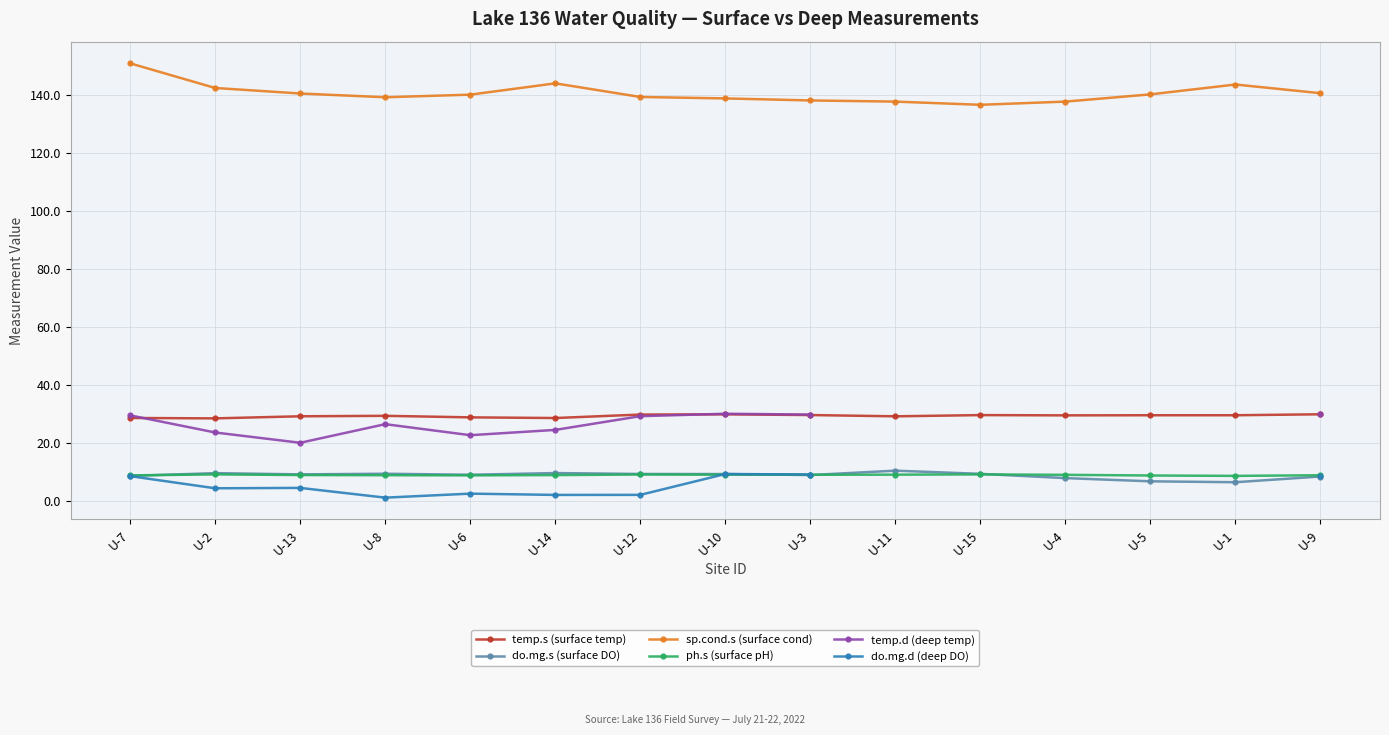

How many categories are shown in the chart?

15